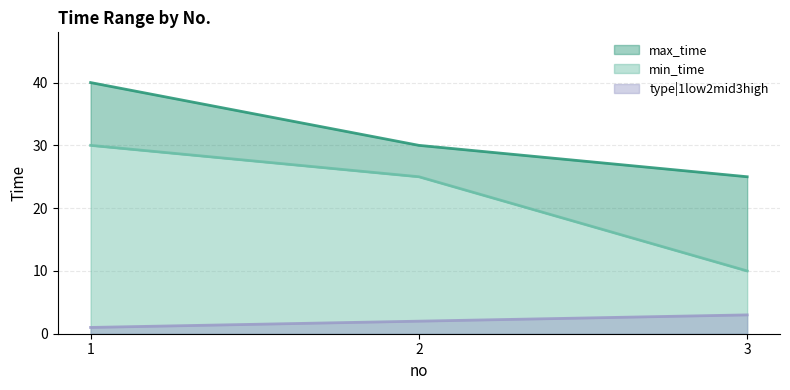

Between 1 and 2, which series saw the biggest shift?

max_time